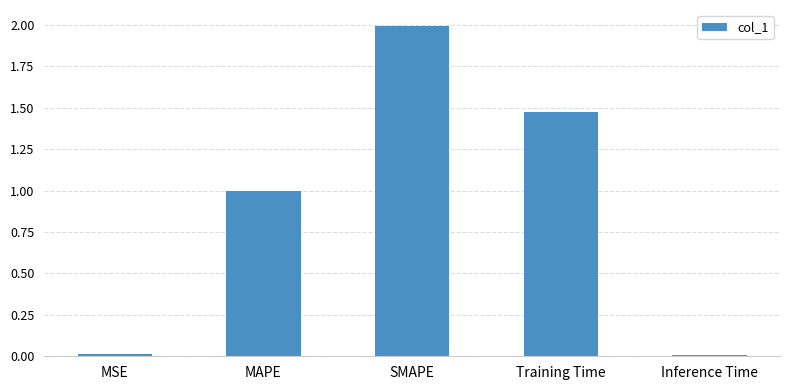

What is the change in value from MSE to MAPE?

+1.0